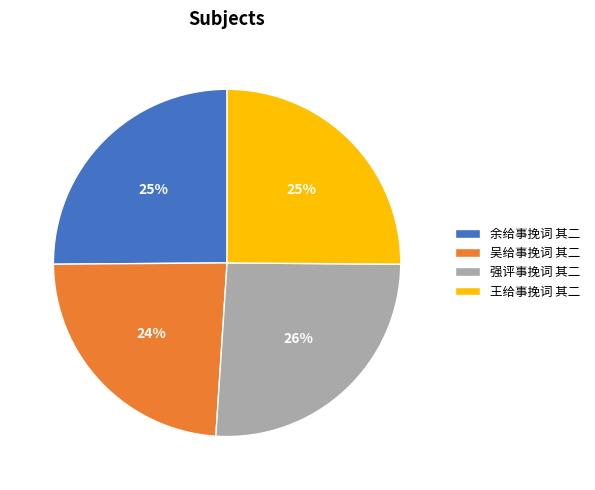

Is it true that 余给事挽词 其二 is 13% of the pie?

False